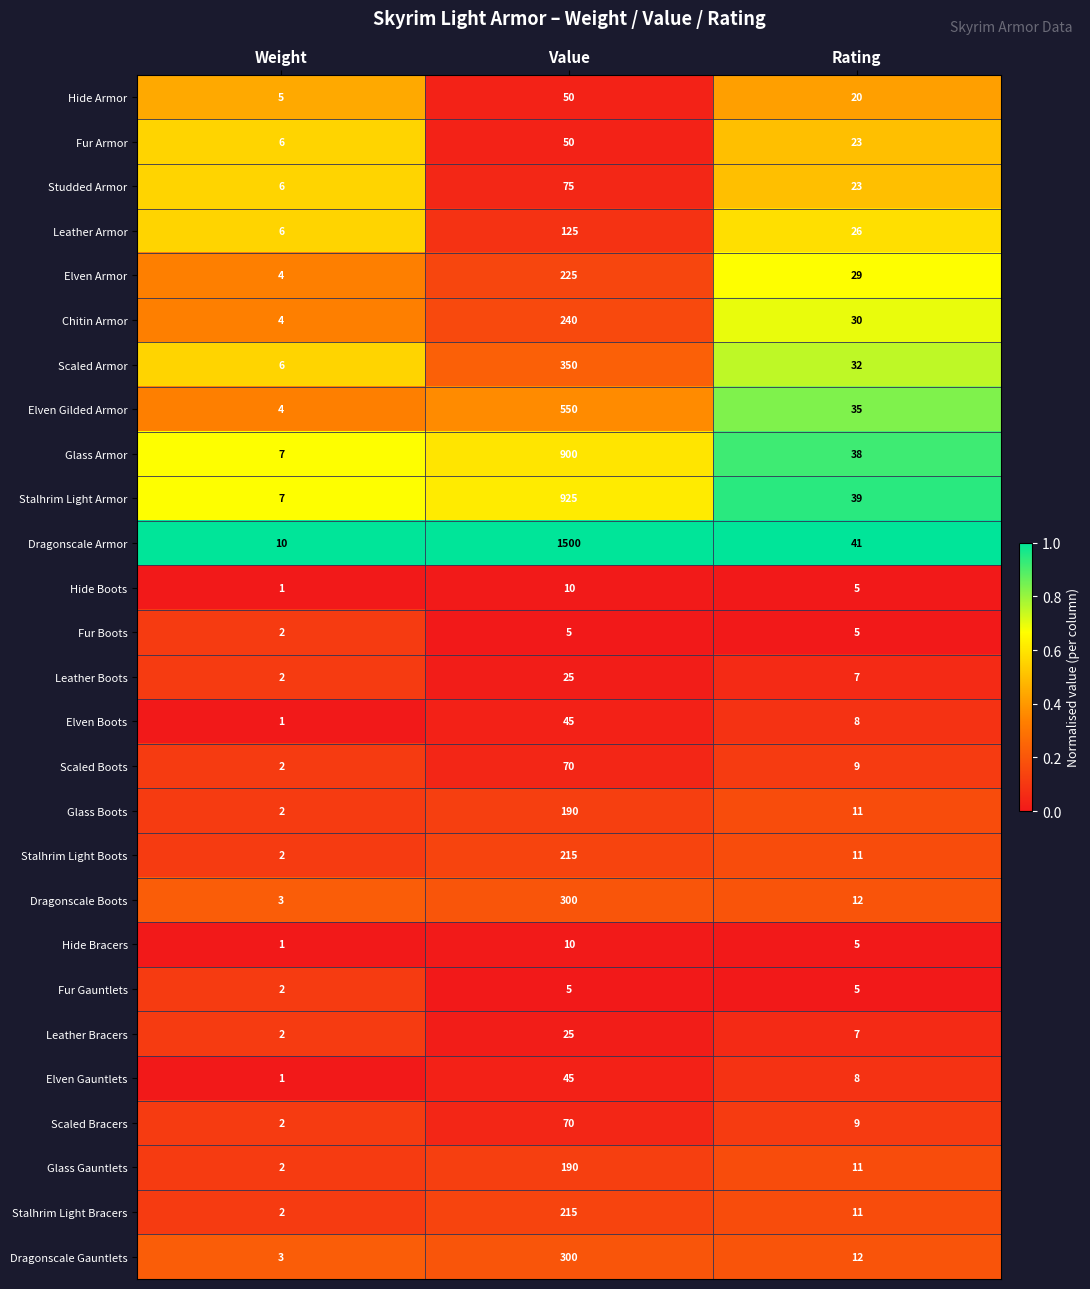

At which category does the chart reach its peak across all series?

Value